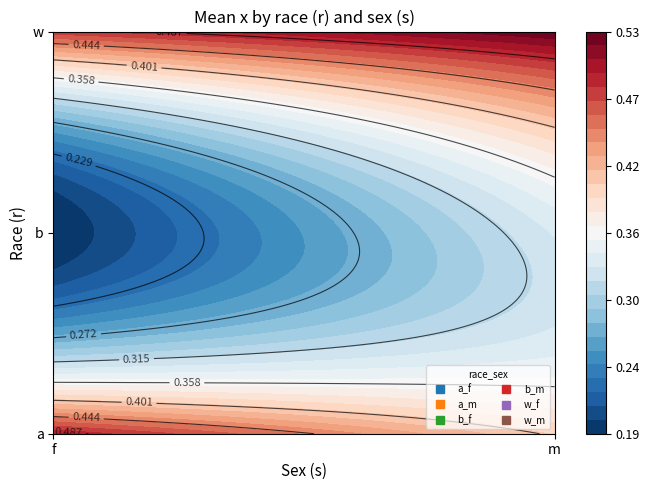

Rank the series by their maximum value, from lowest to highest.

bf, bm, am, wf, af, wm